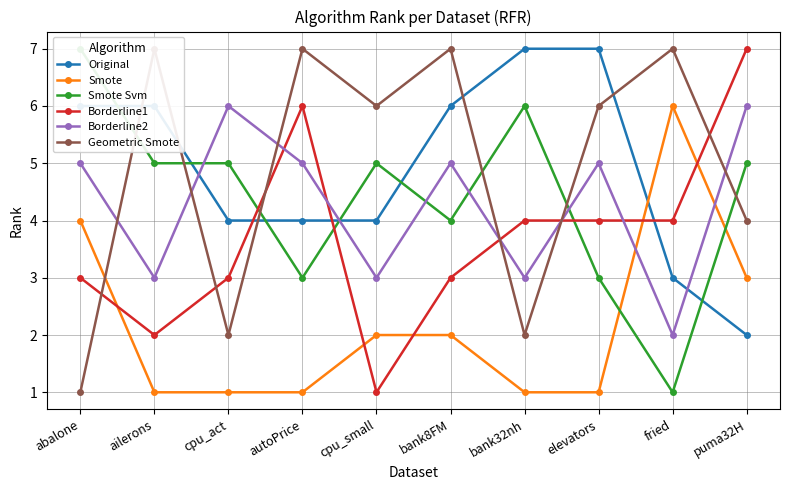

At which label does Geometric Smote first exceed 6?

ailerons